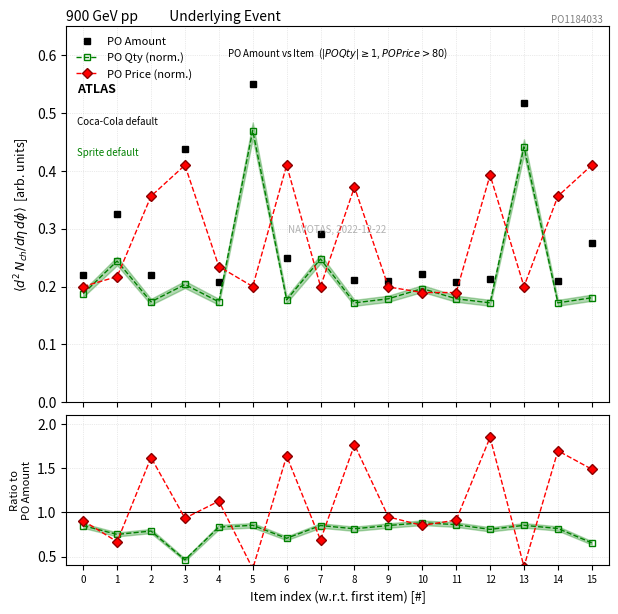

What is the highest value of the PO Qty ratio series?

0.9